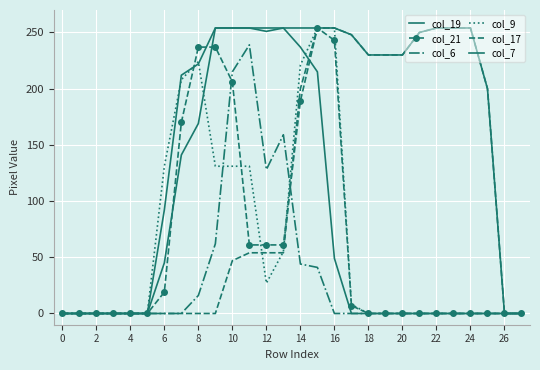

Which series has the largest range (max minus min)?

col_19